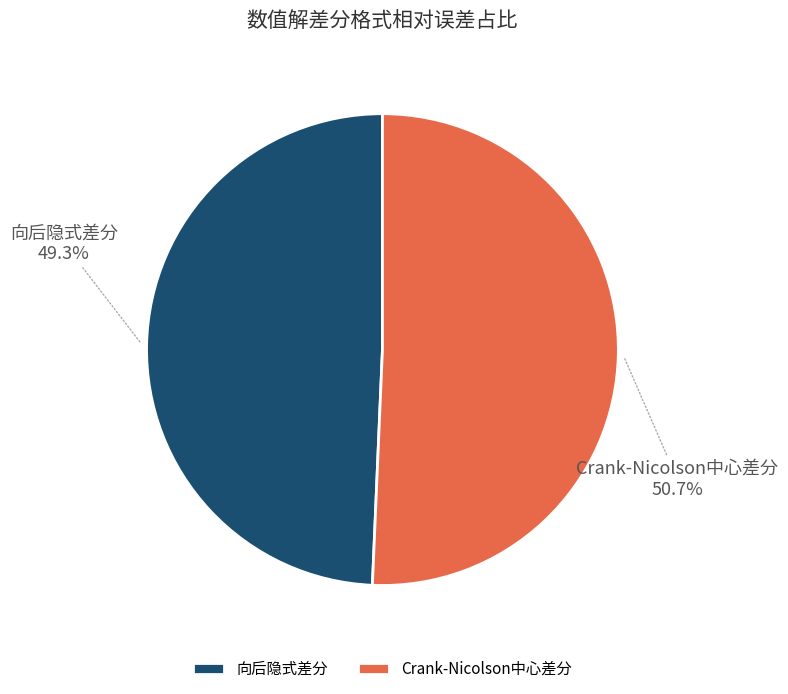

Is it true that 向后隐式差分 is 41% of the pie?

False